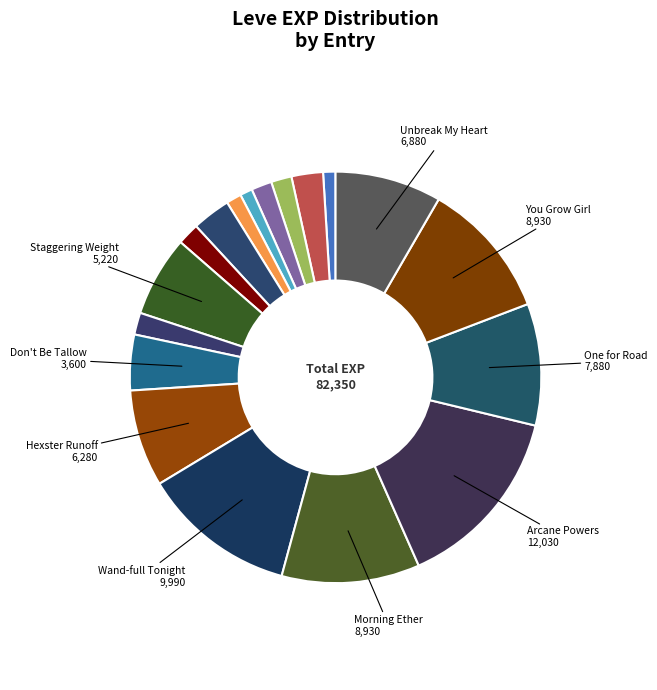

How many slices are in this pie chart?

18